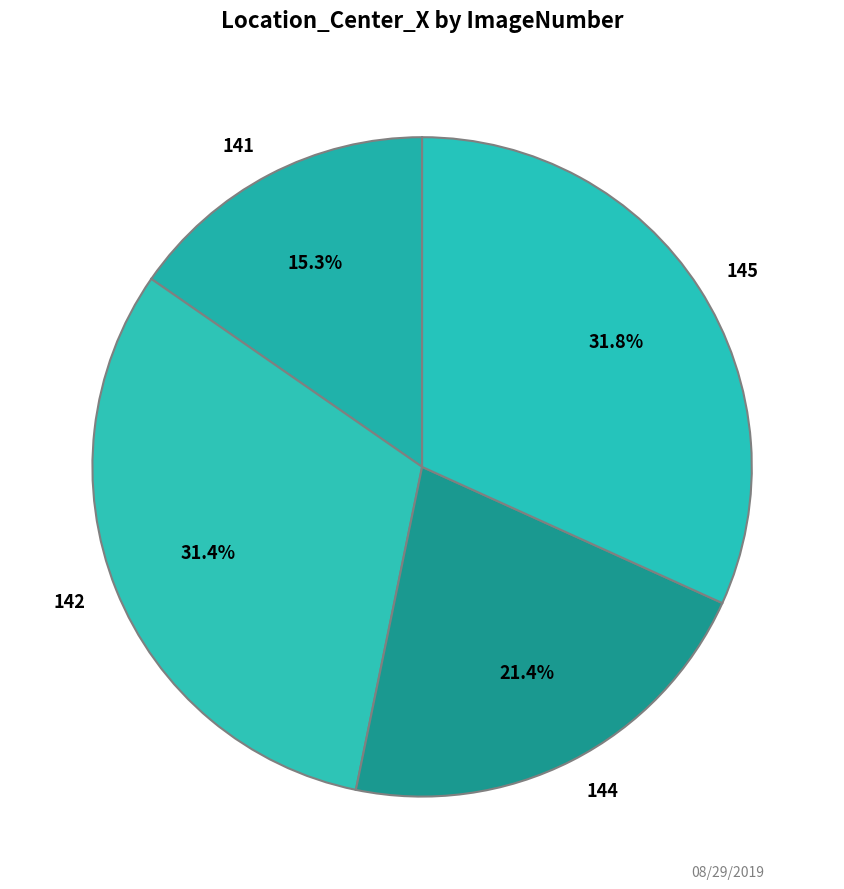

What portion of the pie excludes 144?

78.6%